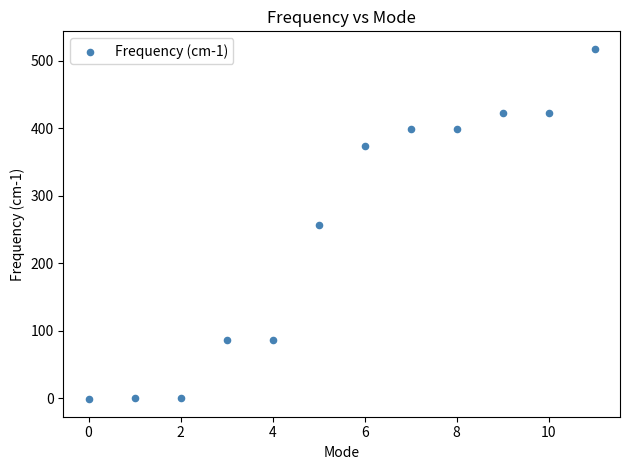

What is the average Y value?

246.6